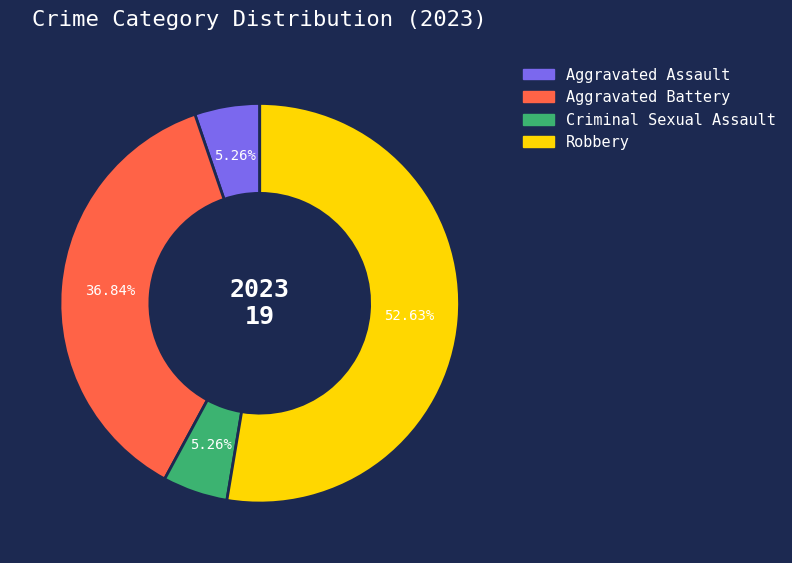

Is there any slice that represents more than half of the pie?

Yes